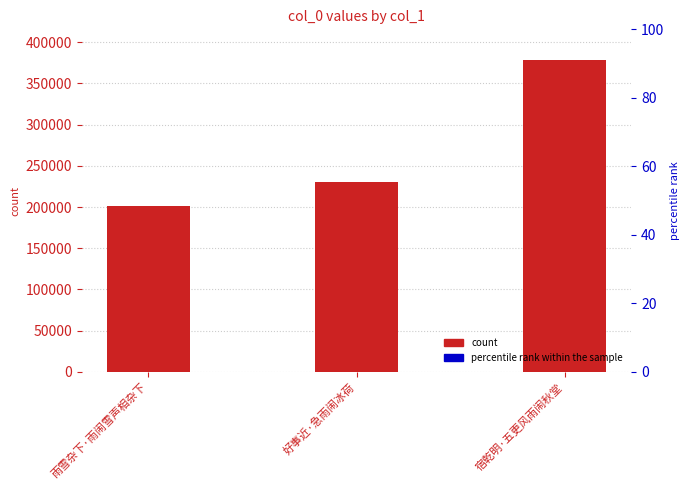

Does the chart contain any negative values?

No